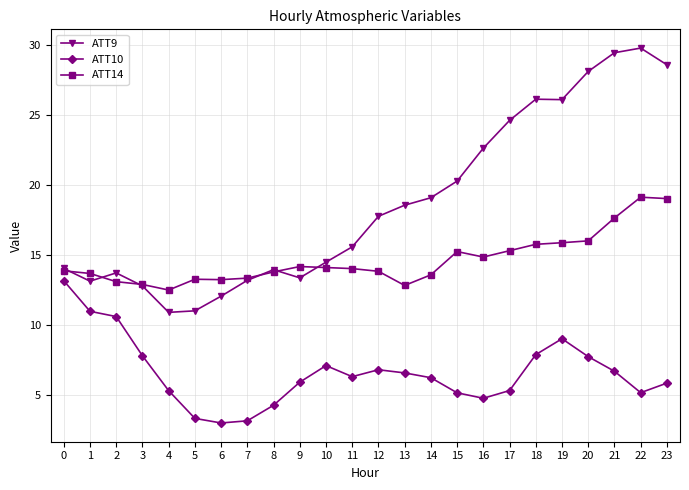

What is the spread (max minus min) of values at 10?

7.4